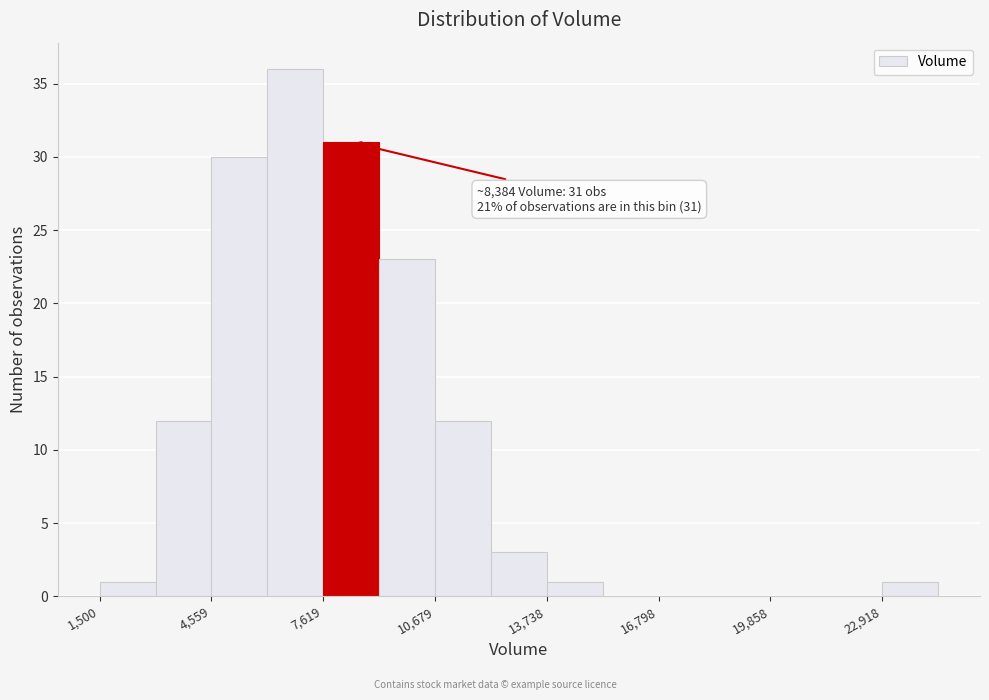

Read against the x-axis, roughly where is the centre of the tallest bar?

7000